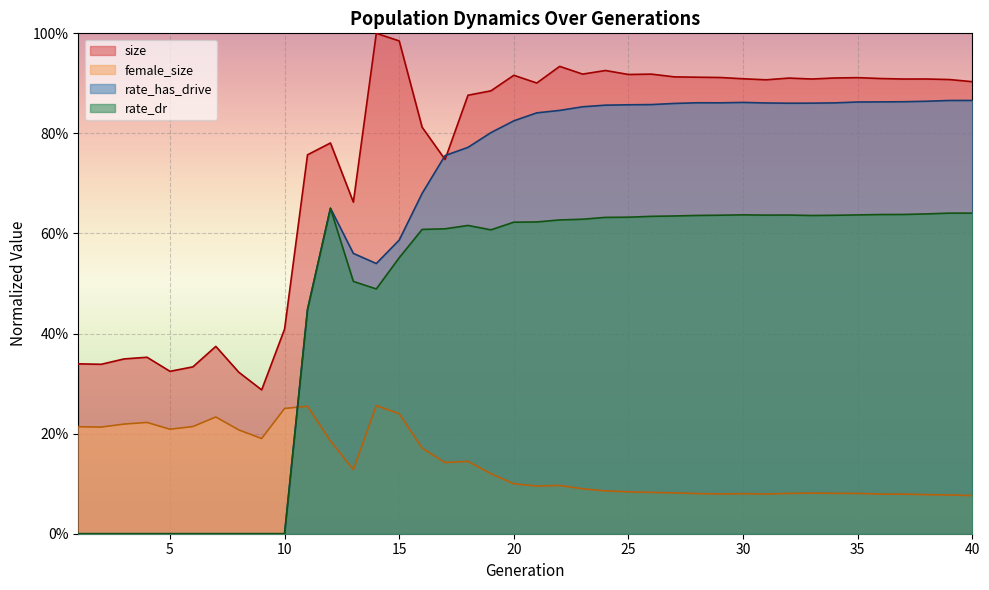

Reading left to right, extract all data points from this chart.

size: 0.3	0.3	0.3	0.4	0.3	0.3	0.4	0.3	0.3	0.4	0.8	0.8	0.7	1.0	1.0	0.8	0.7	0.9	0.9	0.9	0.9	0.9	0.9	0.9	0.9	0.9	0.9	0.9	0.9	0.9	0.9	0.9	0.9	0.9	0.9	0.9	0.9	0.9	0.9	0.9
female_size: 0.2	0.2	0.2	0.2	0.2	0.2	0.2	0.2	0.2	0.3	0.3	0.2	0.1	0.3	0.2	0.2	0.1	0.1	0.1	0.1	0.1	0.1	0.1	0.1	0.1	0.1	0.1	0.1	0.1	0.1	0.1	0.1	0.1	0.1	0.1	0.1	0.1	0.1	0.1	0.1
rate_has_drive: 0.0	0.0	0.0	0.0	0.0	0.0	0.0	0.0	0.0	0.0	0.4	0.7	0.6	0.5	0.6	0.7	0.8	0.8	0.8	0.8	0.8	0.8	0.9	0.9	0.9	0.9	0.9	0.9	0.9	0.9	0.9	0.9	0.9	0.9	0.9	0.9	0.9	0.9	0.9	0.9
rate_dr: 0.0	0.0	0.0	0.0	0.0	0.0	0.0	0.0	0.0	0.0	0.4	0.7	0.5	0.5	0.6	0.6	0.6	0.6	0.6	0.6	0.6	0.6	0.6	0.6	0.6	0.6	0.6	0.6	0.6	0.6	0.6	0.6	0.6	0.6	0.6	0.6	0.6	0.6	0.6	0.6